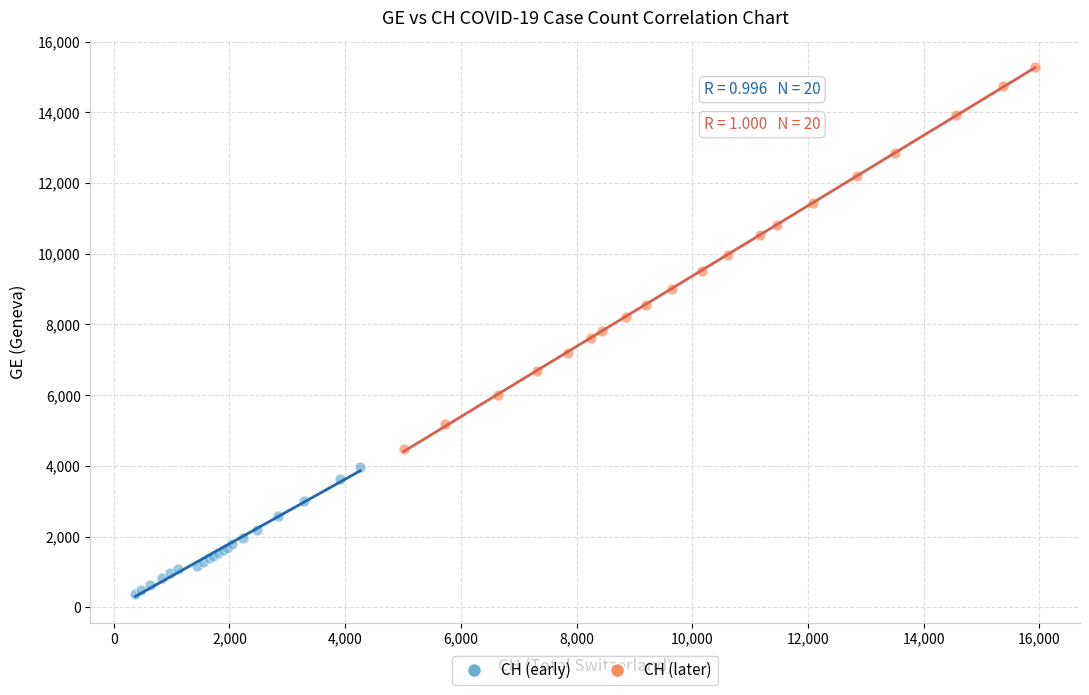

Which series reaches the maximum Y coordinate?

CH (later)